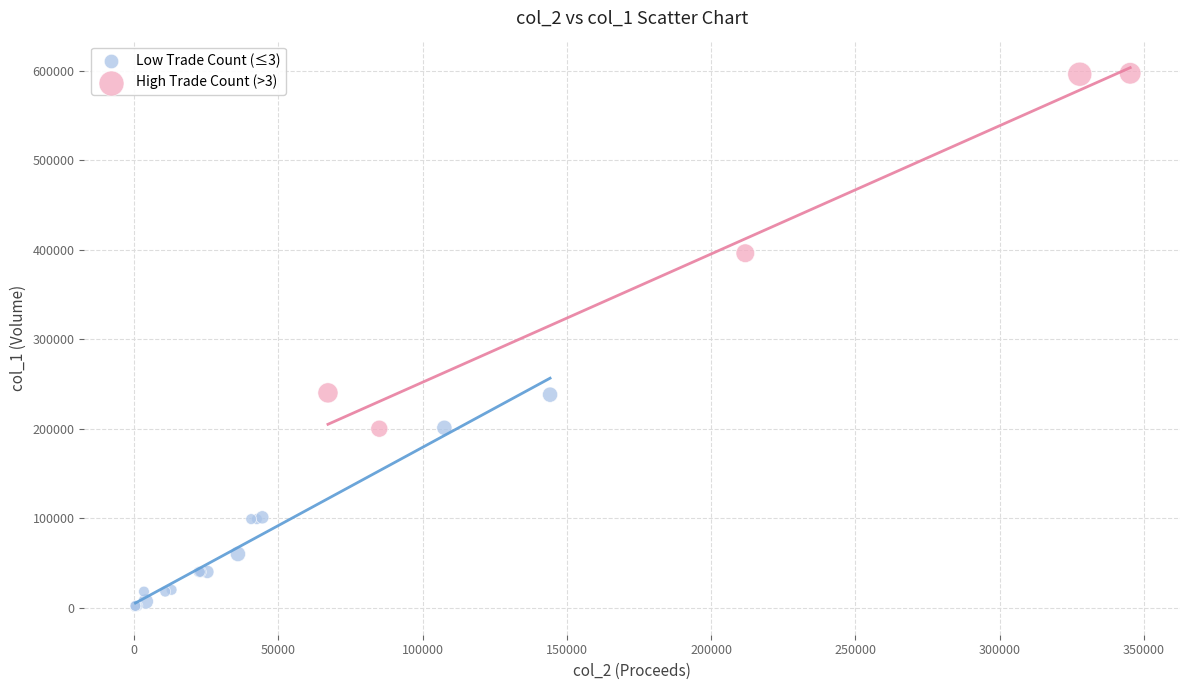

What are all the series names shown in the legend?

Low Trade Count (≤3), High Trade Count (>3)